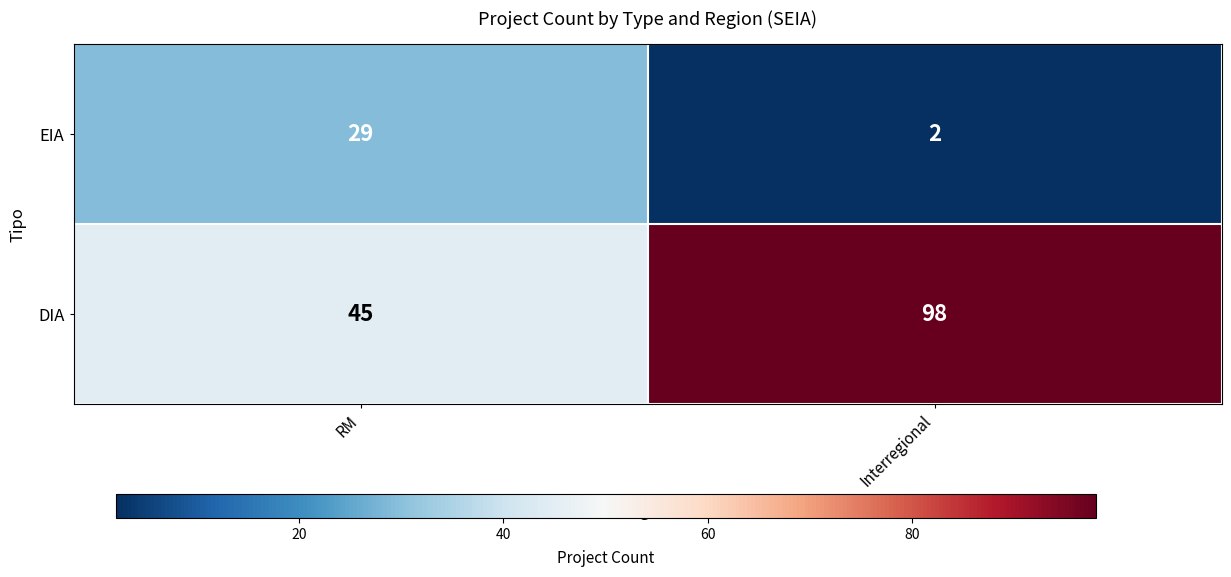

At which label does DIA reach its peak?

Interregional